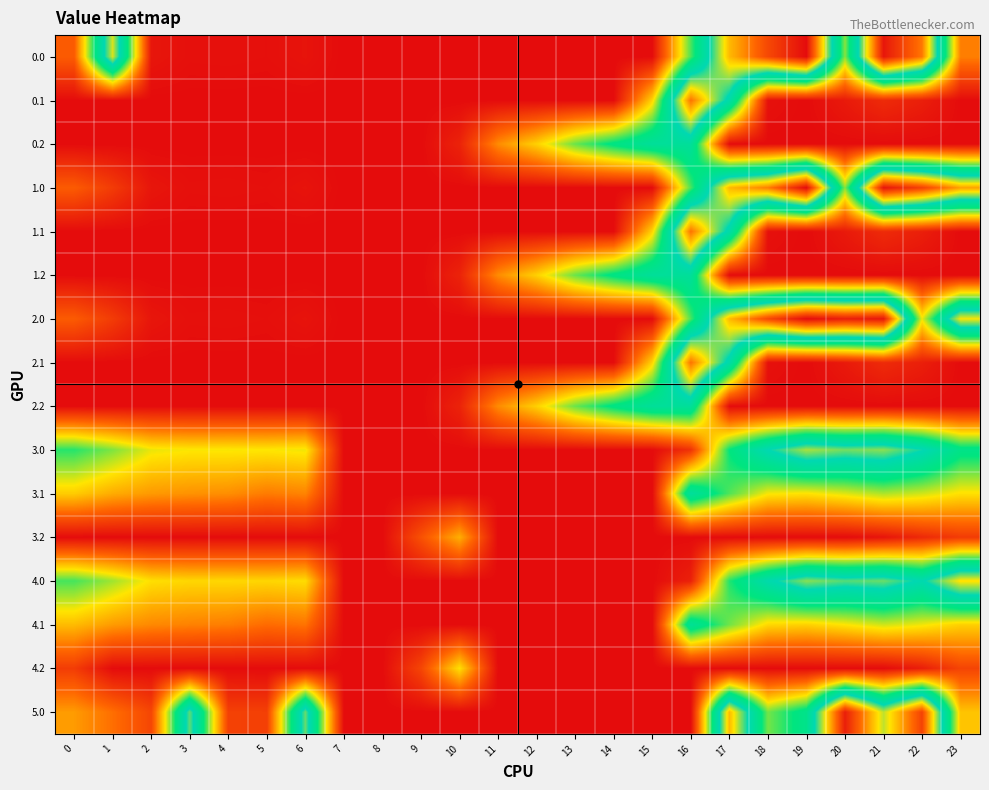

At which category does the chart reach its minimum across all series?

7